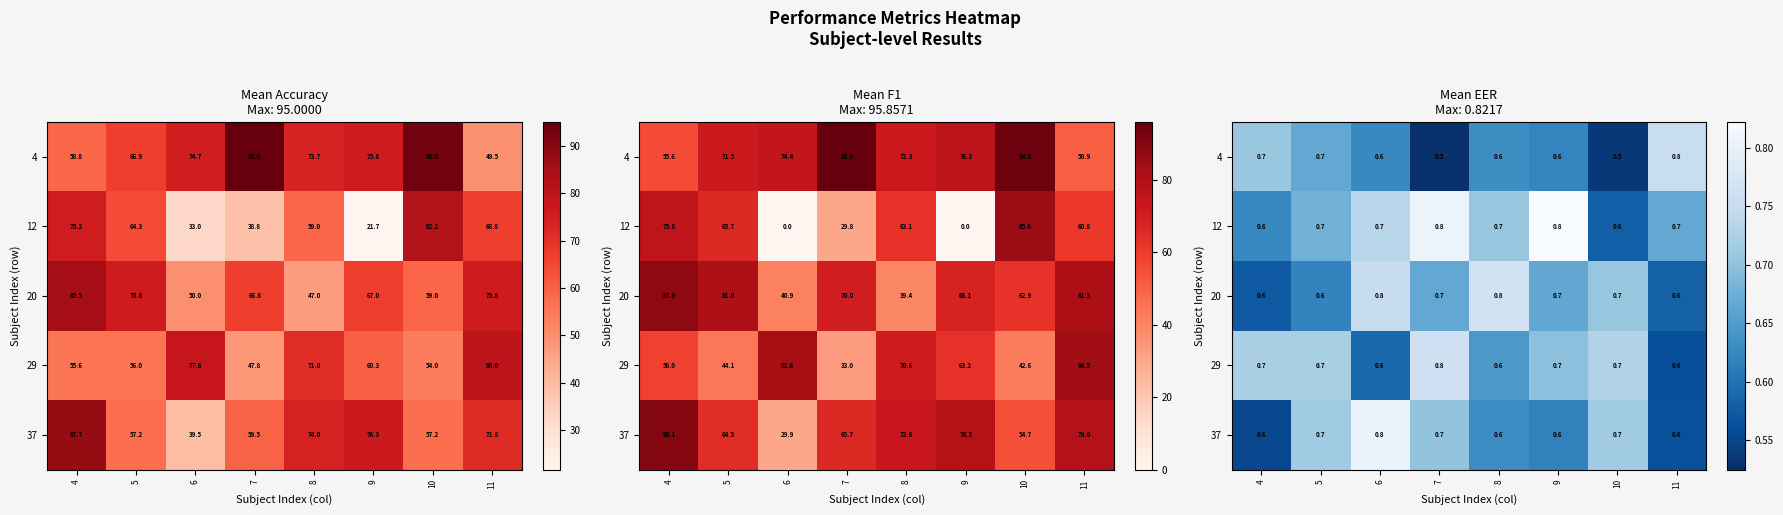

How many categories are shown in the chart?

8